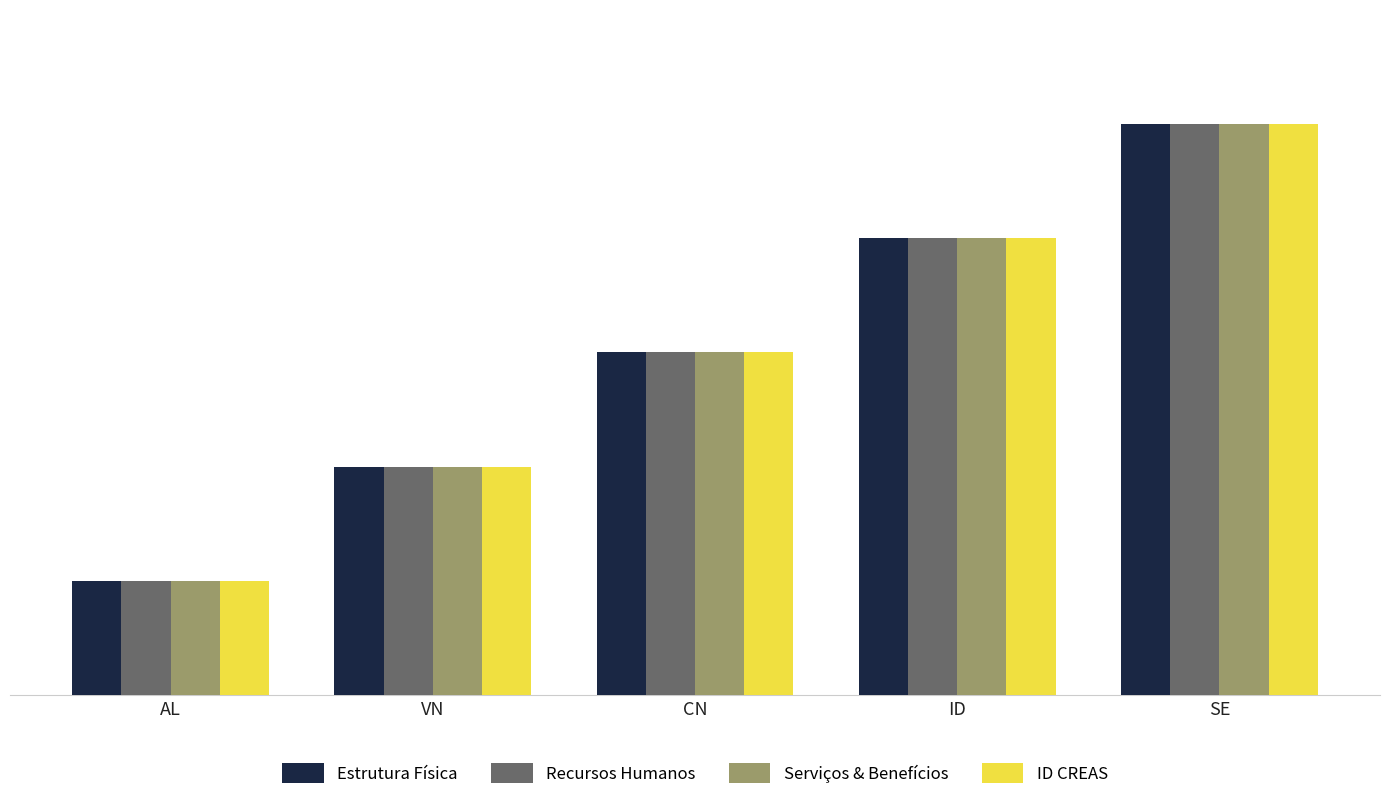

True or false: Recursos Humanos has a value of 3 at CN.

True